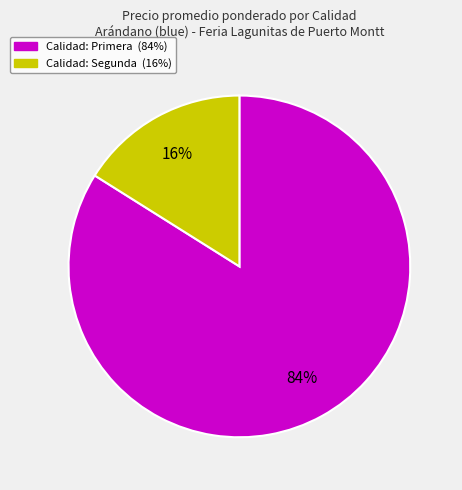

To the nearest percent, what is the difference between the largest and smallest slice percentages?

68%